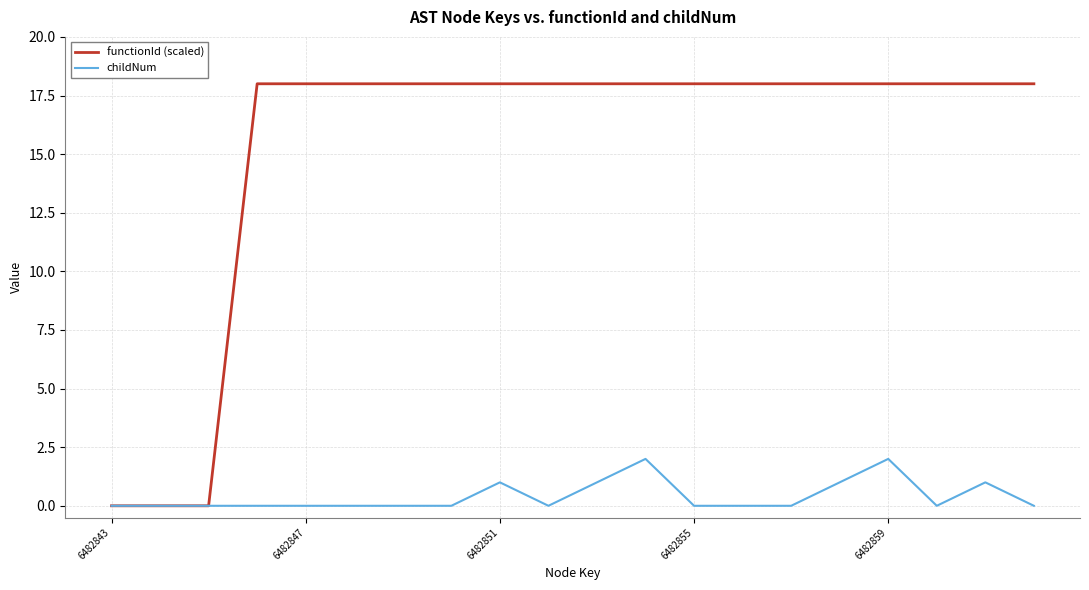

List the series in order of their peak value, highest first.

functionId (scaled), childNum